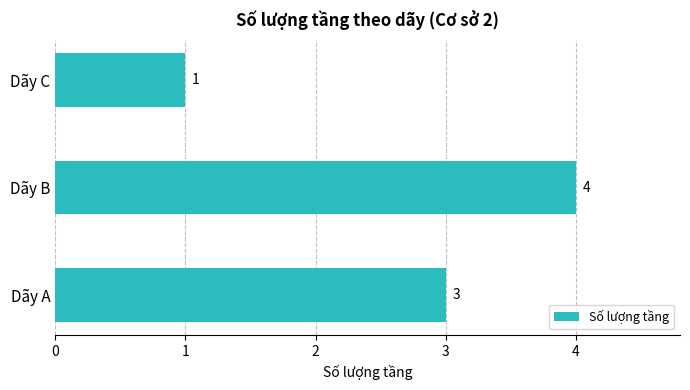

Approximately how many times larger is the value at Dãy B compared to Dãy A?

1.3